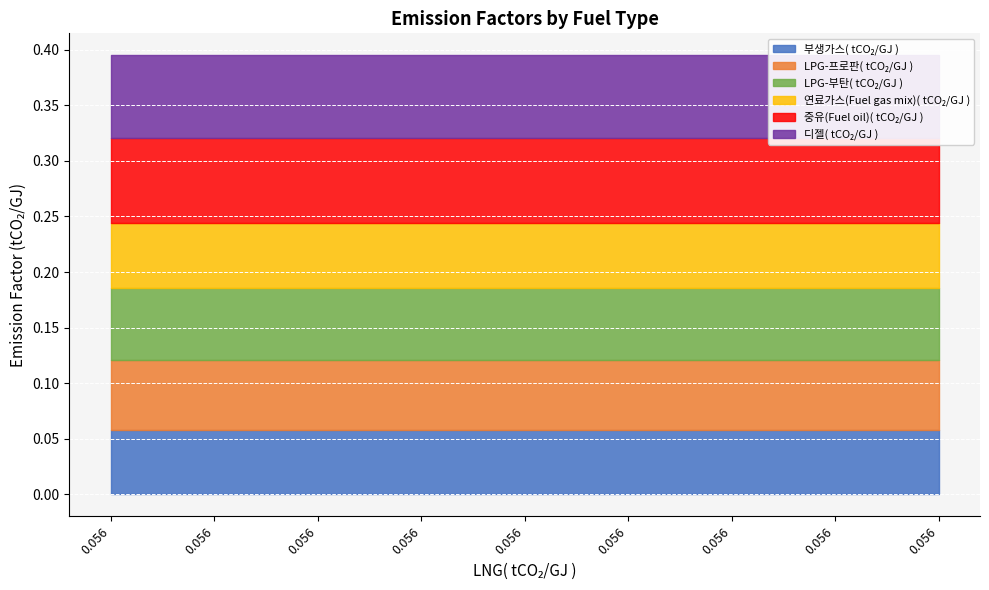

Which category has the lowest value across all series?

0.056